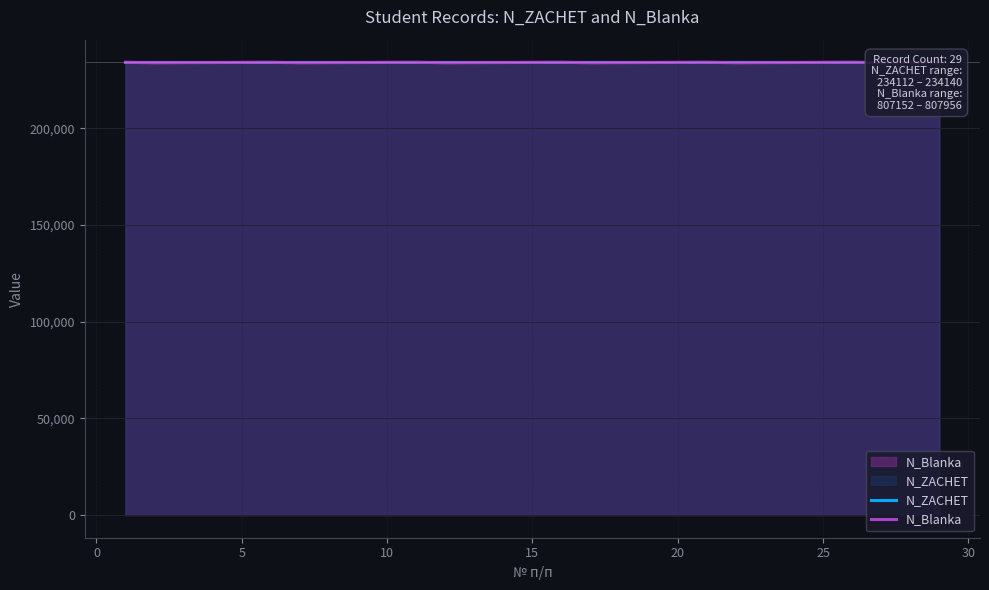

The value of N_Blanka at 15 is 421071.4. True or false?

False